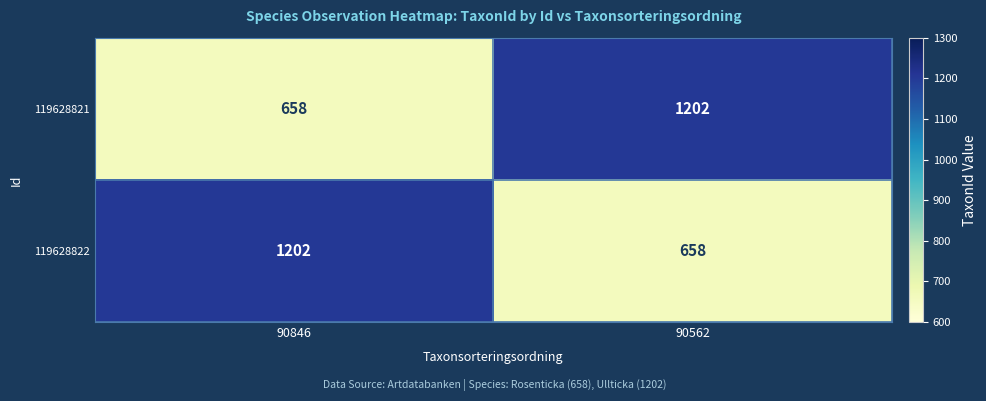

Rank the series at 90846 from highest to lowest value.

119628822, 119628821